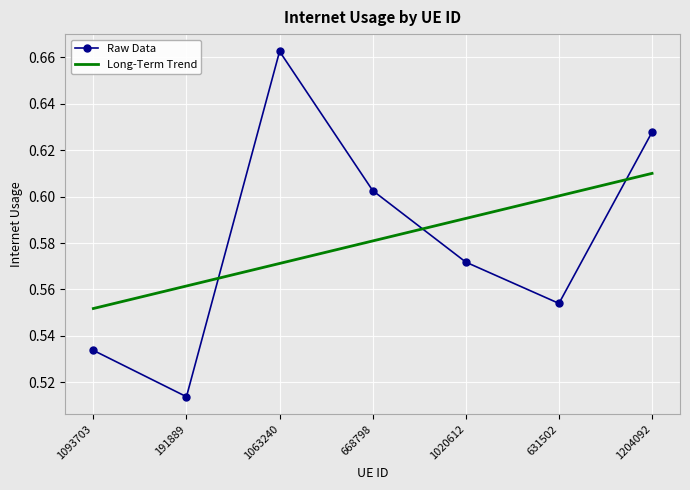

How many distinct data groups are displayed?

2